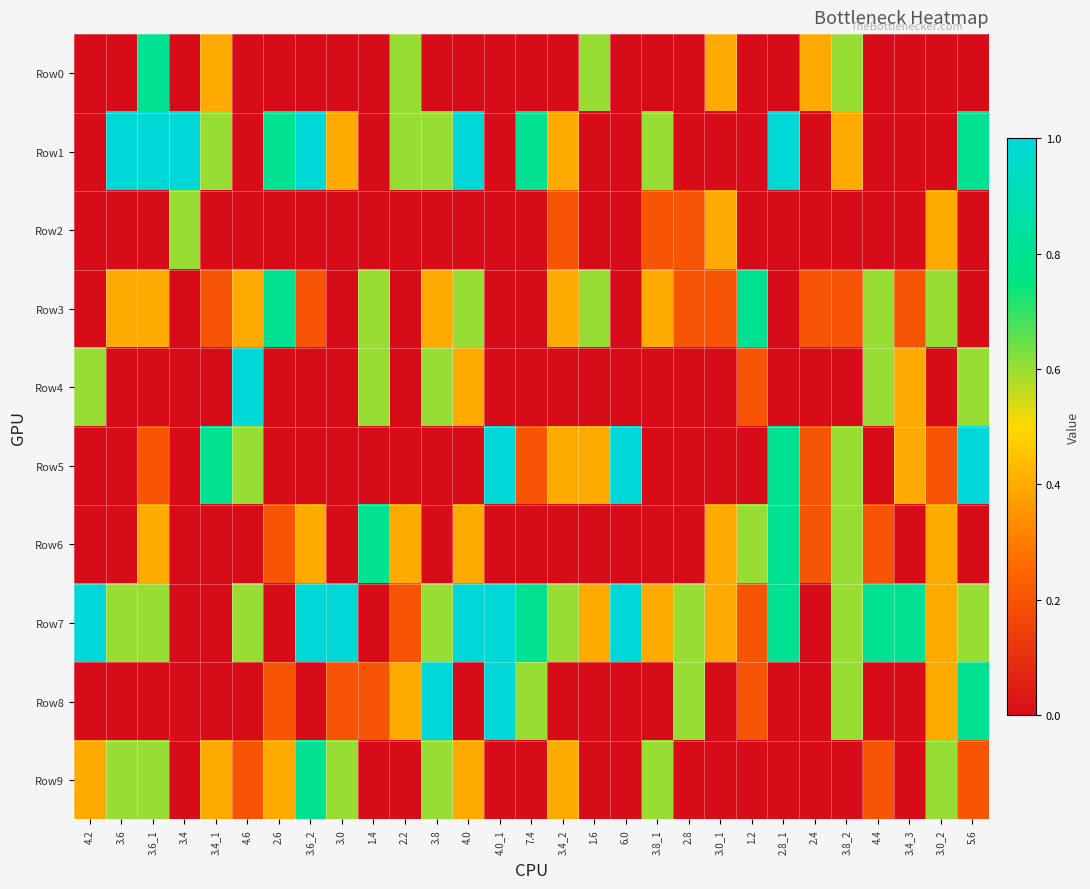

Reading left to right, what are all the values shown in this chart?

Row0: 4.2=0.0	3.6=0.0	3.6_1=0.8	3.4=0.0	3.4_1=0.4	4.6=0.0	2.6=0.0	3.6_2=0.0	3.0=0.0	1.4=0.0	2.2=0.6	3.8=0.0	4.0=0.0	4.0_1=0.0	7.4=0.0	3.4_2=0.0	1.6=0.6	6.0=0.0	3.8_1=0.0	2.8=0.0	3.0_1=0.4	1.2=0.0	2.8_1=0.0	2.4=0.4	3.8_2=0.6	4.4=0.0	3.4_3=0.0	3.0_2=0.0	5.6=0.0
Row1: 4.2=0.0	3.6=1.0	3.6_1=1.0	3.4=1.0	3.4_1=0.6	4.6=0.0	2.6=0.8	3.6_2=1.0	3.0=0.4	1.4=0.0	2.2=0.6	3.8=0.6	4.0=1.0	4.0_1=0.0	7.4=0.8	3.4_2=0.4	1.6=0.0	6.0=0.0	3.8_1=0.6	2.8=0.0	3.0_1=0.0	1.2=0.0	2.8_1=1.0	2.4=0.0	3.8_2=0.4	4.4=0.0	3.4_3=0.0	3.0_2=0.0	5.6=0.8
Row2: 4.2=0.0	3.6=0.0	3.6_1=0.0	3.4=0.6	3.4_1=0.0	4.6=0.0	2.6=0.0	3.6_2=0.0	3.0=0.0	1.4=0.0	2.2=0.0	3.8=0.0	4.0=0.0	4.0_1=0.0	7.4=0.0	3.4_2=0.2	1.6=0.0	6.0=0.0	3.8_1=0.2	2.8=0.2	3.0_1=0.4	1.2=0.0	2.8_1=0.0	2.4=0.0	3.8_2=0.0	4.4=0.0	3.4_3=0.0	3.0_2=0.4	5.6=0.0
Row3: 4.2=0.0	3.6=0.4	3.6_1=0.4	3.4=0.0	3.4_1=0.2	4.6=0.4	2.6=0.8	3.6_2=0.2	3.0=0.0	1.4=0.6	2.2=0.0	3.8=0.4	4.0=0.6	4.0_1=0.0	7.4=0.0	3.4_2=0.4	1.6=0.6	6.0=0.0	3.8_1=0.4	2.8=0.2	3.0_1=0.2	1.2=0.8	2.8_1=0.0	2.4=0.2	3.8_2=0.2	4.4=0.6	3.4_3=0.2	3.0_2=0.6	5.6=0.0
Row4: 4.2=0.6	3.6=0.0	3.6_1=0.0	3.4=0.0	3.4_1=0.0	4.6=1.0	2.6=0.0	3.6_2=0.0	3.0=0.0	1.4=0.6	2.2=0.0	3.8=0.6	4.0=0.4	4.0_1=0.0	7.4=0.0	3.4_2=0.0	1.6=0.0	6.0=0.0	3.8_1=0.0	2.8=0.0	3.0_1=0.0	1.2=0.2	2.8_1=0.0	2.4=0.0	3.8_2=0.0	4.4=0.6	3.4_3=0.4	3.0_2=0.0	5.6=0.6
Row5: 4.2=0.0	3.6=0.0	3.6_1=0.2	3.4=0.0	3.4_1=0.8	4.6=0.6	2.6=0.0	3.6_2=0.0	3.0=0.0	1.4=0.0	2.2=0.0	3.8=0.0	4.0=0.0	4.0_1=1.0	7.4=0.2	3.4_2=0.4	1.6=0.4	6.0=1.0	3.8_1=0.0	2.8=0.0	3.0_1=0.0	1.2=0.0	2.8_1=0.8	2.4=0.2	3.8_2=0.6	4.4=0.0	3.4_3=0.4	3.0_2=0.2	5.6=1.0
Row6: 4.2=0.0	3.6=0.0	3.6_1=0.4	3.4=0.0	3.4_1=0.0	4.6=0.0	2.6=0.2	3.6_2=0.4	3.0=0.0	1.4=0.8	2.2=0.4	3.8=0.0	4.0=0.4	4.0_1=0.0	7.4=0.0	3.4_2=0.0	1.6=0.0	6.0=0.0	3.8_1=0.0	2.8=0.0	3.0_1=0.4	1.2=0.6	2.8_1=0.8	2.4=0.2	3.8_2=0.6	4.4=0.2	3.4_3=0.0	3.0_2=0.4	5.6=0.0
Row7: 4.2=1.0	3.6=0.6	3.6_1=0.6	3.4=0.0	3.4_1=0.0	4.6=0.6	2.6=0.0	3.6_2=1.0	3.0=1.0	1.4=0.0	2.2=0.2	3.8=0.6	4.0=1.0	4.0_1=1.0	7.4=0.8	3.4_2=0.6	1.6=0.4	6.0=1.0	3.8_1=0.4	2.8=0.6	3.0_1=0.4	1.2=0.2	2.8_1=0.8	2.4=0.0	3.8_2=0.6	4.4=0.8	3.4_3=0.8	3.0_2=0.4	5.6=0.6
Row8: 4.2=0.0	3.6=0.0	3.6_1=0.0	3.4=0.0	3.4_1=0.0	4.6=0.0	2.6=0.2	3.6_2=0.0	3.0=0.2	1.4=0.2	2.2=0.4	3.8=1.0	4.0=0.0	4.0_1=1.0	7.4=0.6	3.4_2=0.0	1.6=0.0	6.0=0.0	3.8_1=0.0	2.8=0.6	3.0_1=0.0	1.2=0.2	2.8_1=0.0	2.4=0.0	3.8_2=0.6	4.4=0.0	3.4_3=0.0	3.0_2=0.4	5.6=0.8
Row9: 4.2=0.4	3.6=0.6	3.6_1=0.6	3.4=0.0	3.4_1=0.4	4.6=0.2	2.6=0.4	3.6_2=0.8	3.0=0.6	1.4=0.0	2.2=0.0	3.8=0.6	4.0=0.4	4.0_1=0.0	7.4=0.0	3.4_2=0.4	1.6=0.0	6.0=0.0	3.8_1=0.6	2.8=0.0	3.0_1=0.0	1.2=0.0	2.8_1=0.0	2.4=0.0	3.8_2=0.0	4.4=0.2	3.4_3=0.0	3.0_2=0.6	5.6=0.2